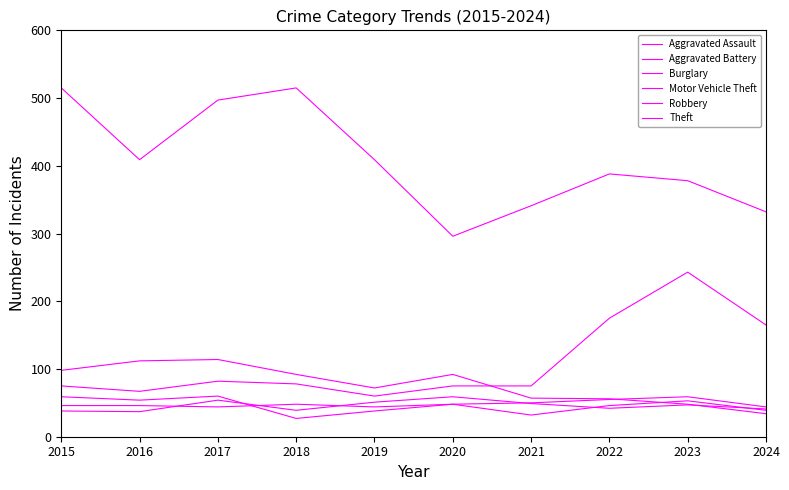

Reading left to right, transcribe all the data shown in this chart.

Aggravated Assault: 46	46	44	48	44	48	50	55	59	44
Aggravated Battery: 38	37	54	39	51	59	49	42	47	41
Burglary: 98	112	114	92	72	92	57	56	48	34
Motor Vehicle Theft: 75	67	82	78	60	75	75	175	243	165
Robbery: 59	54	60	27	38	48	32	46	53	39
Theft: 515	409	497	515	409	296	341	388	378	332